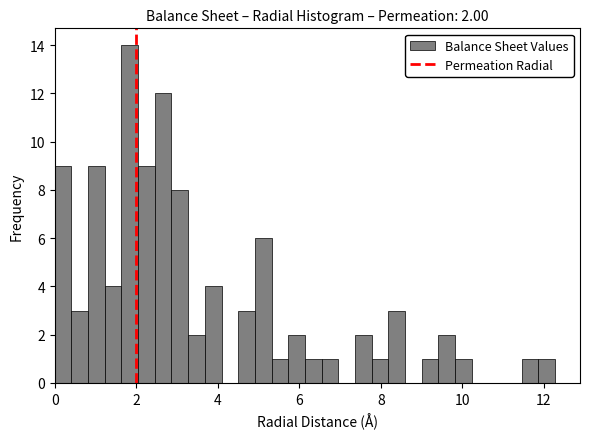

Read against the x-axis, roughly where is the centre of the tallest bar?

1.8